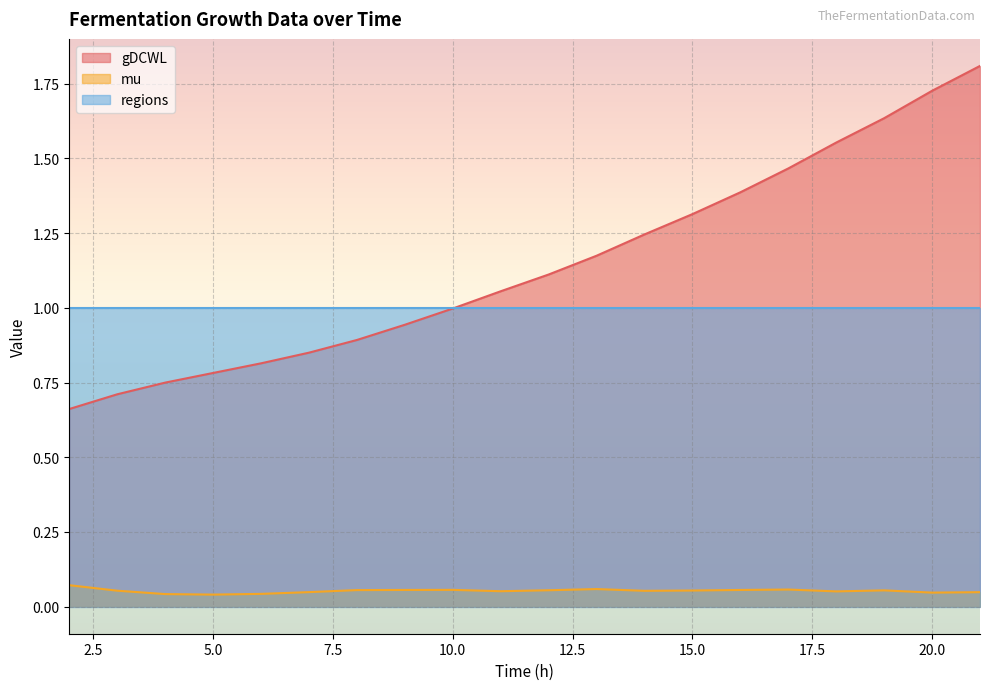

Read the gDCWL value at 18.0.

1.6